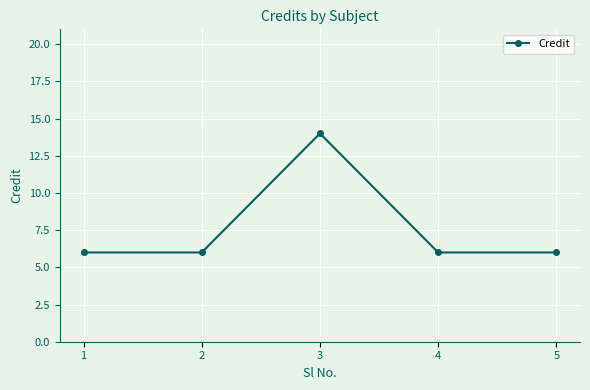

True or false: the data shows 8 at 2.

False